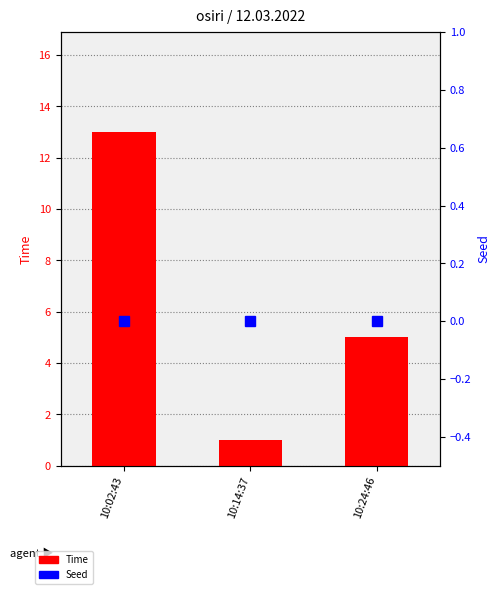

At which category is the sum across all series the highest?

10:02:43